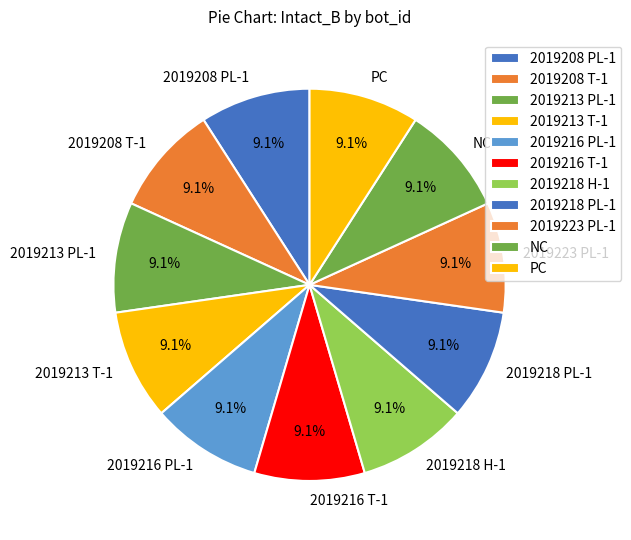

How many segments does this pie chart have?

11